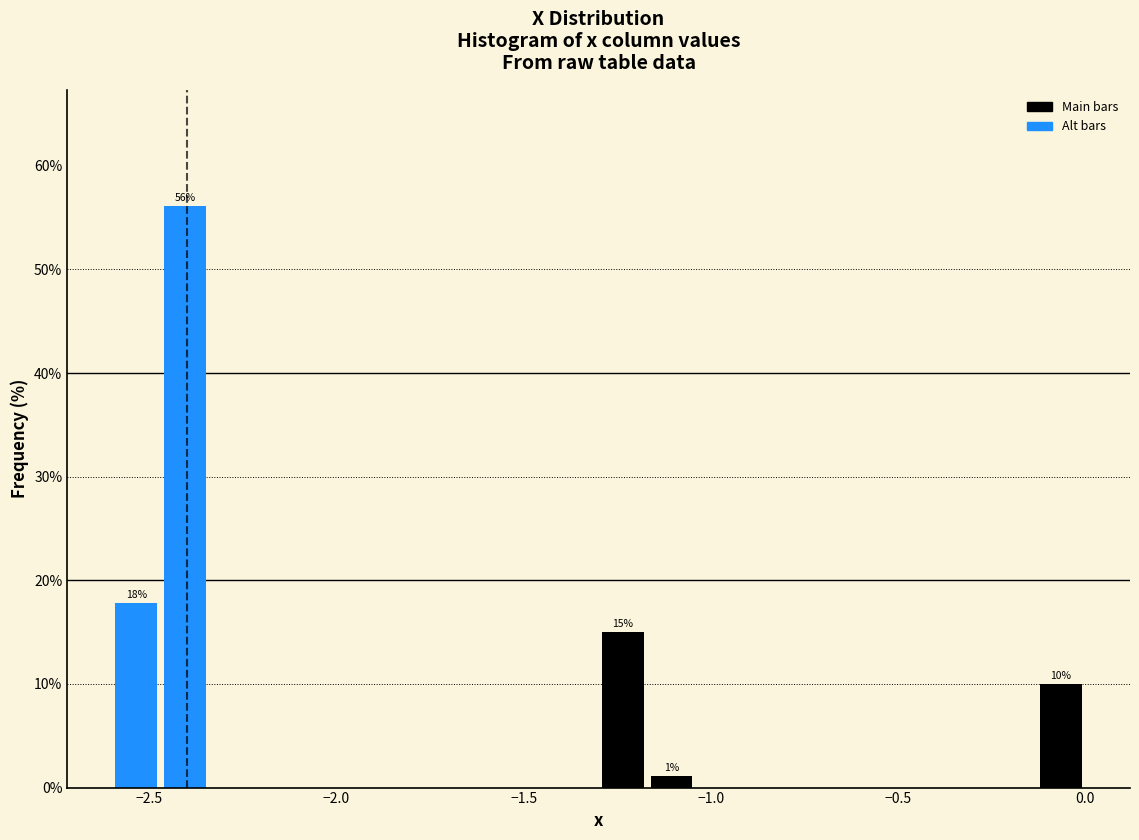

Read against the x-axis, roughly where is the centre of the tallest bar?

-2.40